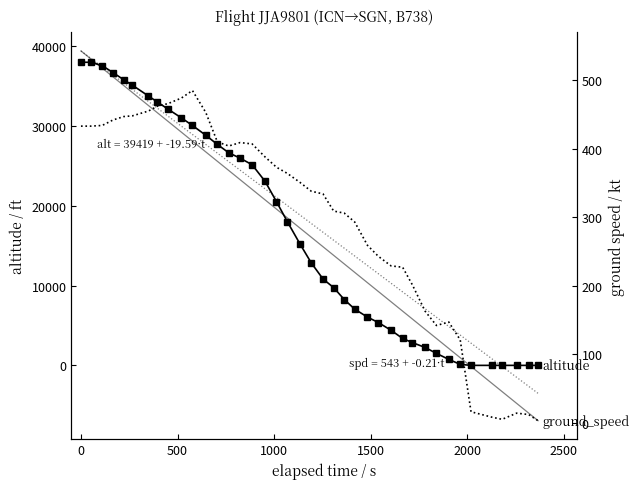

How many interior local peaks does the ground_speed series have?

4